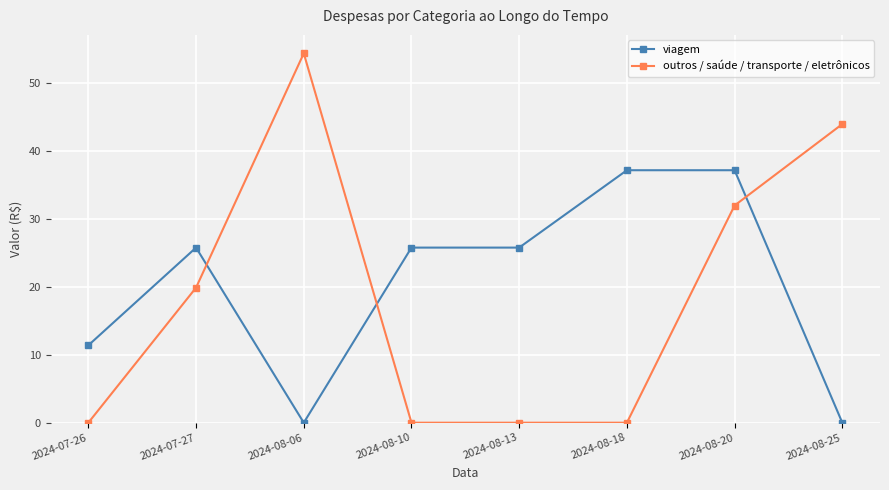

Reading right to left, extract all data points from this chart.

viagem: 2024-08-25=0.0	2024-08-20=37.2	2024-08-18=37.2	2024-08-13=25.8	2024-08-10=25.8	2024-08-06=0.0	2024-07-27=25.8	2024-07-26=11.4
outros / saúde / transporte / eletrônicos: 2024-08-25=44.0	2024-08-20=32.0	2024-08-18=0.0	2024-08-13=0.0	2024-08-10=0.0	2024-08-06=54.4	2024-07-27=19.9	2024-07-26=0.0